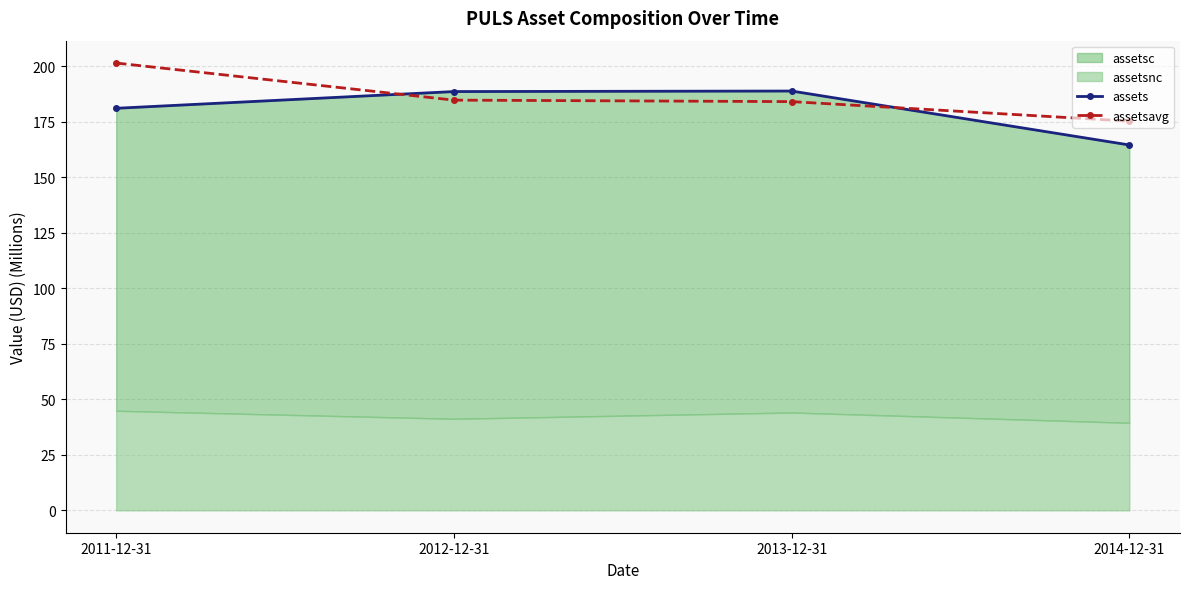

True or false: assets has a value of 181.1 at 2011-12-31.

True